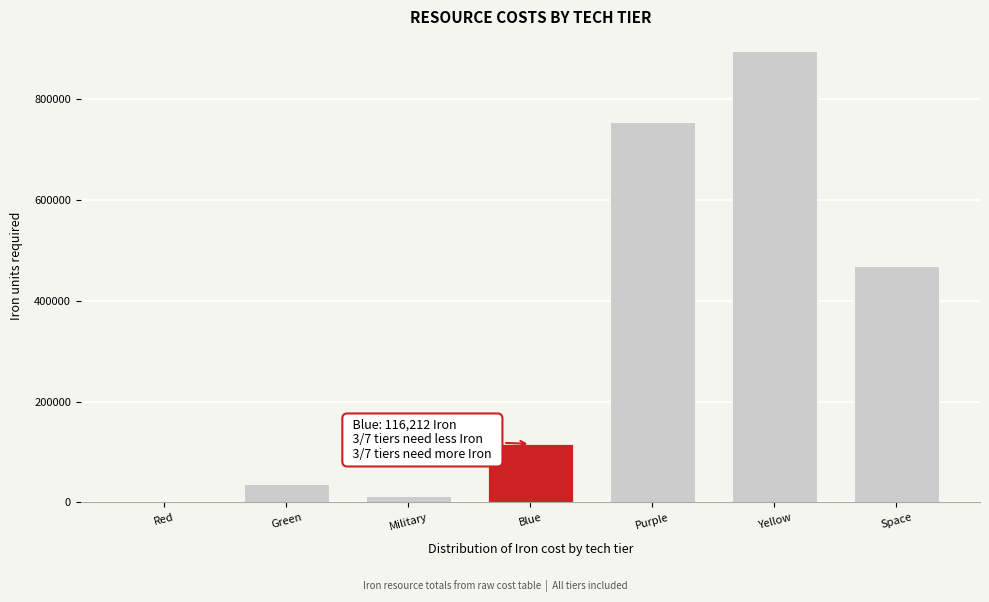

Reading left to right, what are all the values shown in this chart?

Red=1070.0	Green=36075.0	Military=11890.0	Blue=116212.5	Purple=753200.0	Yellow=894598.0	Space=469480.0